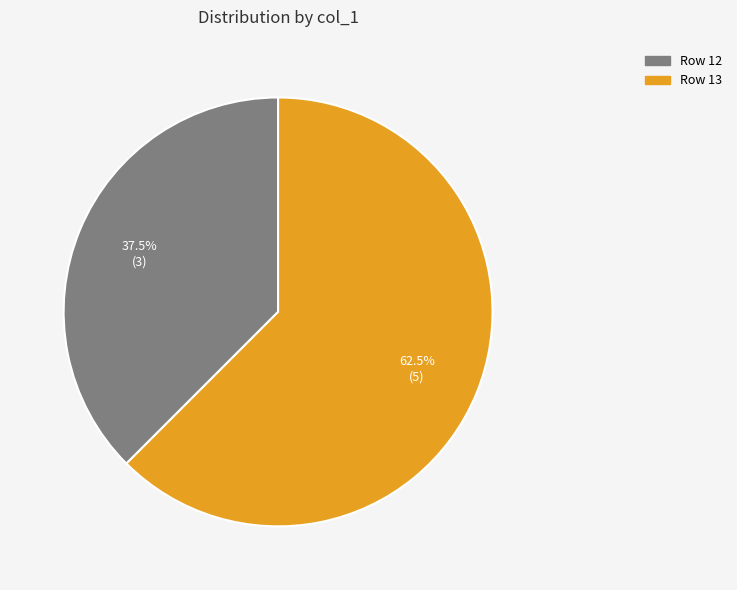

What is the largest slice in the pie chart?

Row 13